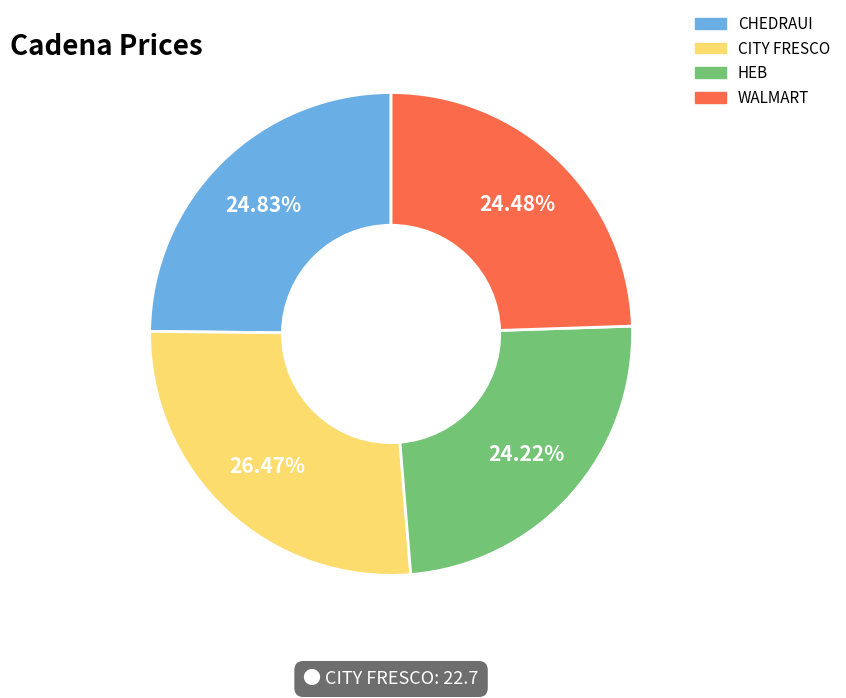

How many segments does this pie chart have?

4